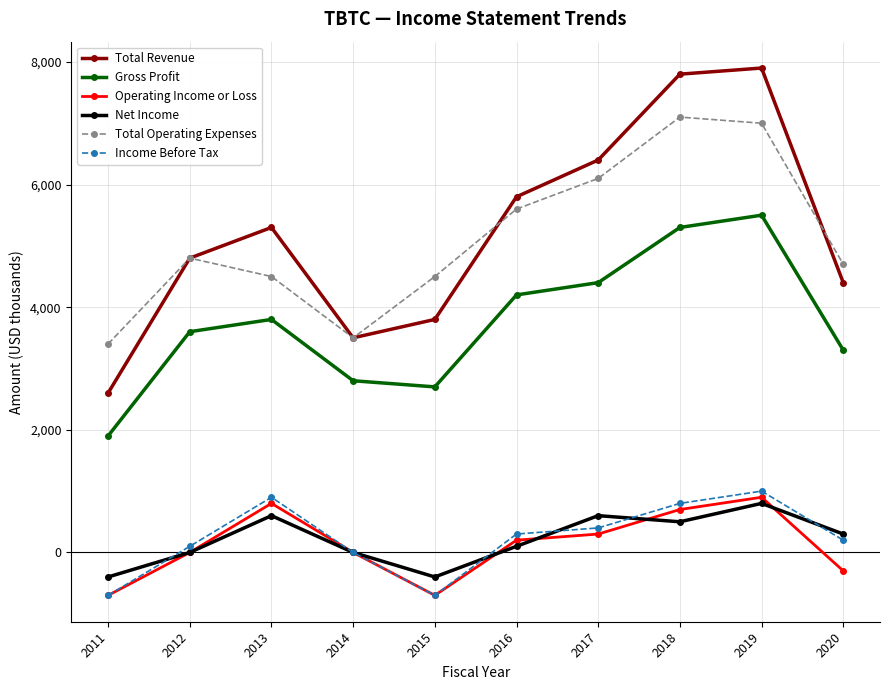

What is the difference between the maximum and second lowest values in the Net Income series?

1200